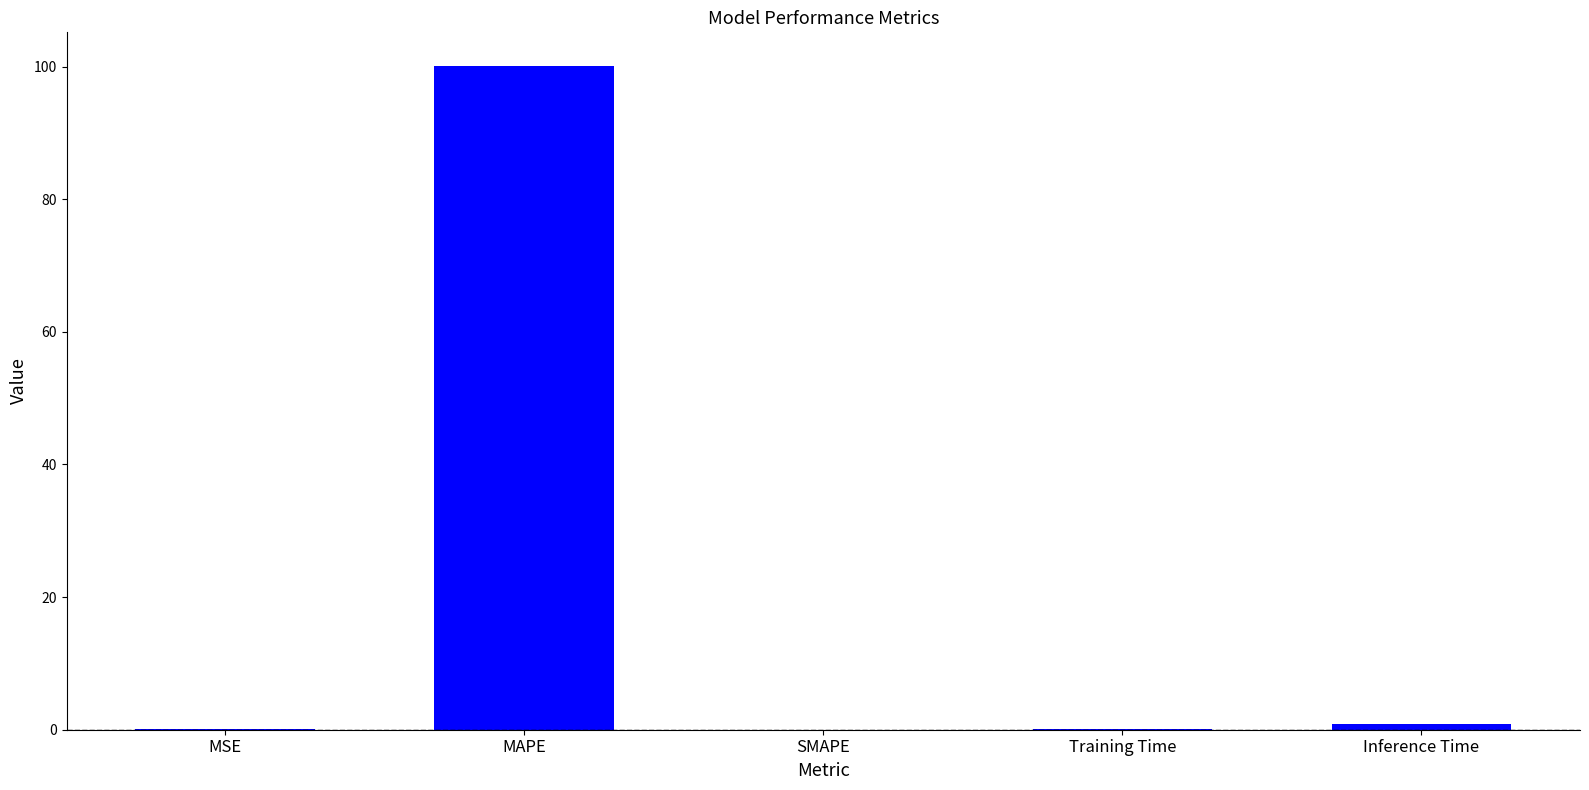

The chart shows a value of 0.1 at Training Time. True or false?

True